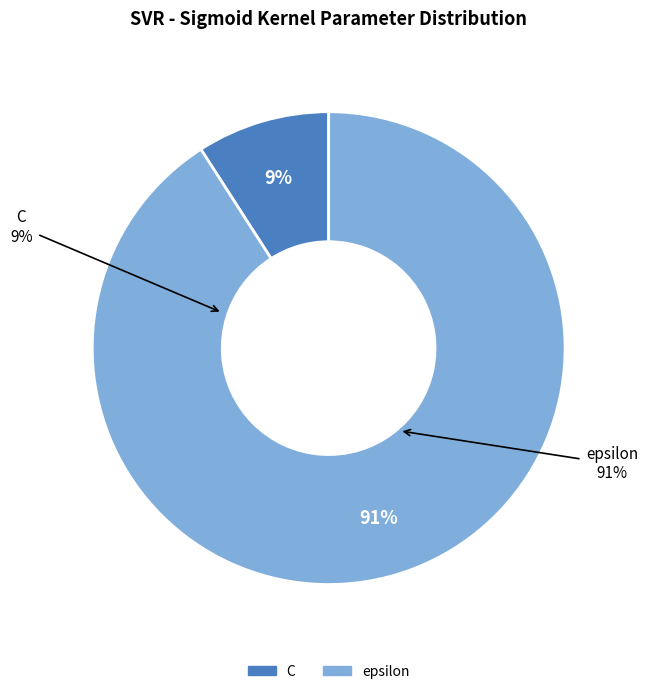

To the nearest percent, what is the average slice percentage?

50%